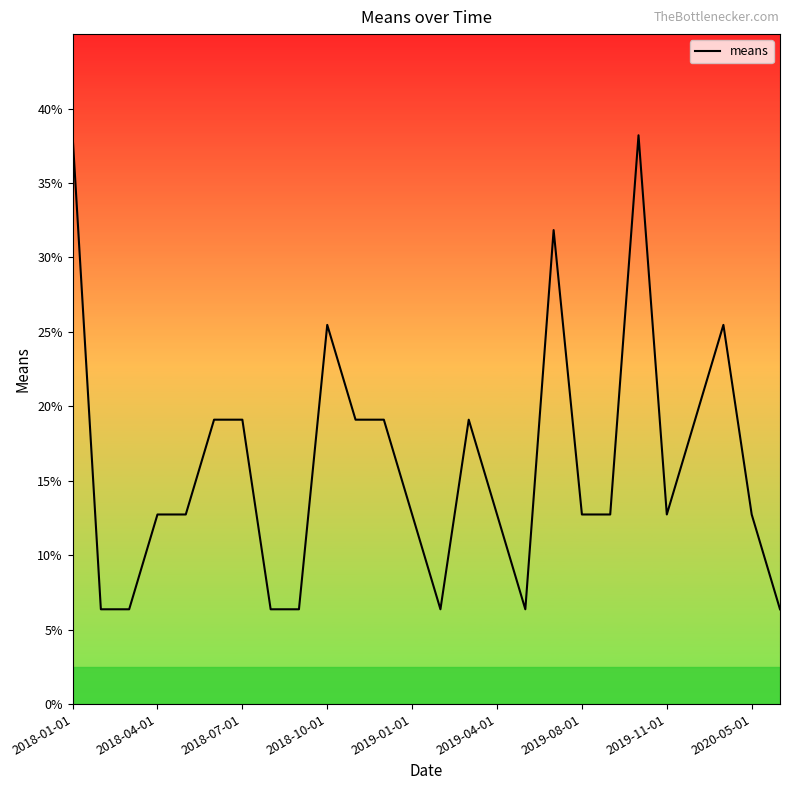

How many values are below 12?

7